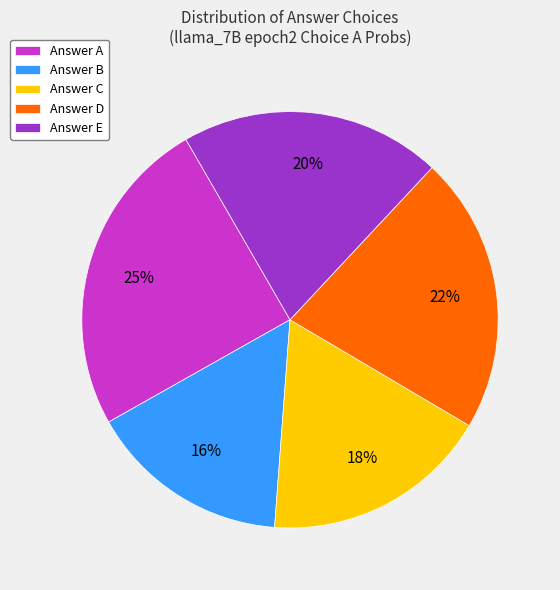

Is the sum of Answer D and Answer A greater than half?

No